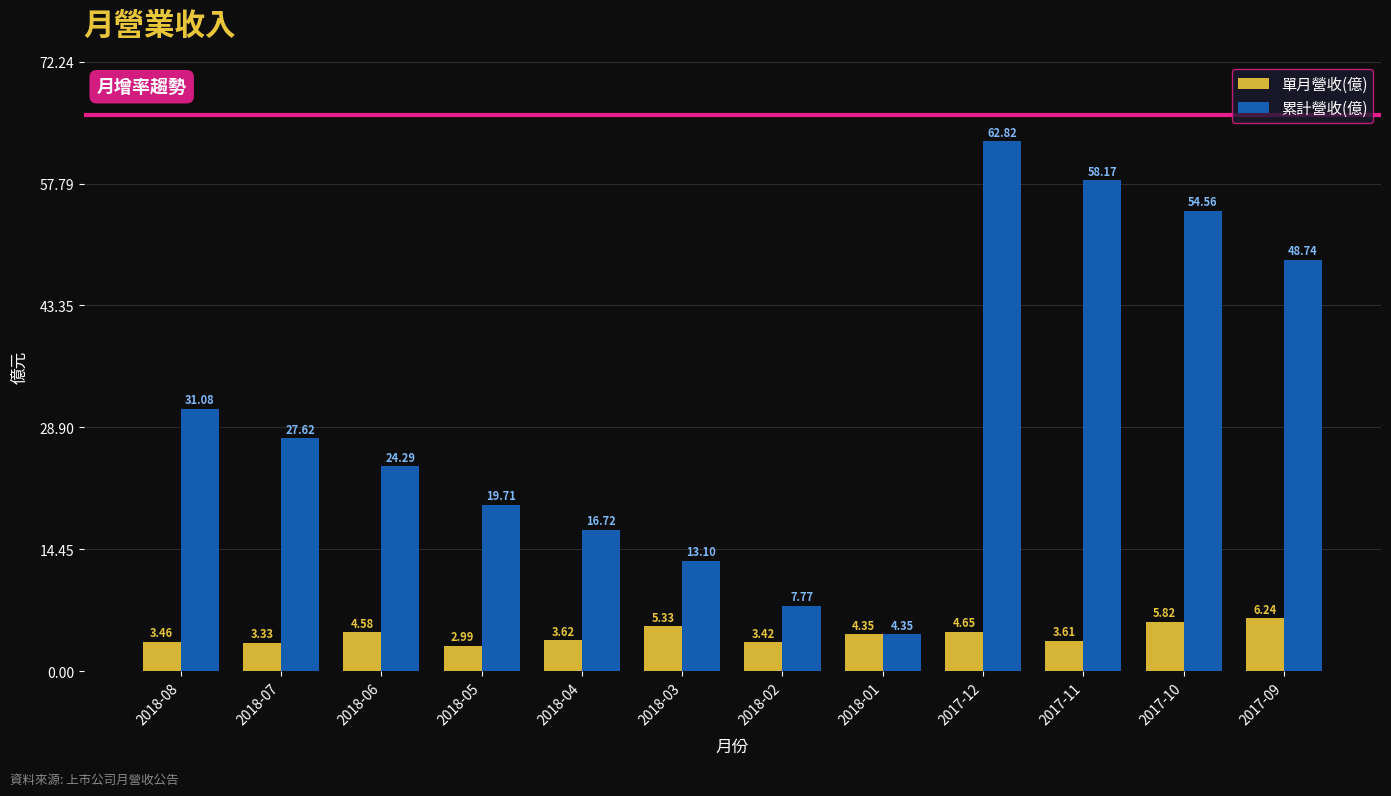

Which category has the highest value in the 累計營收(億) series?

2017-12